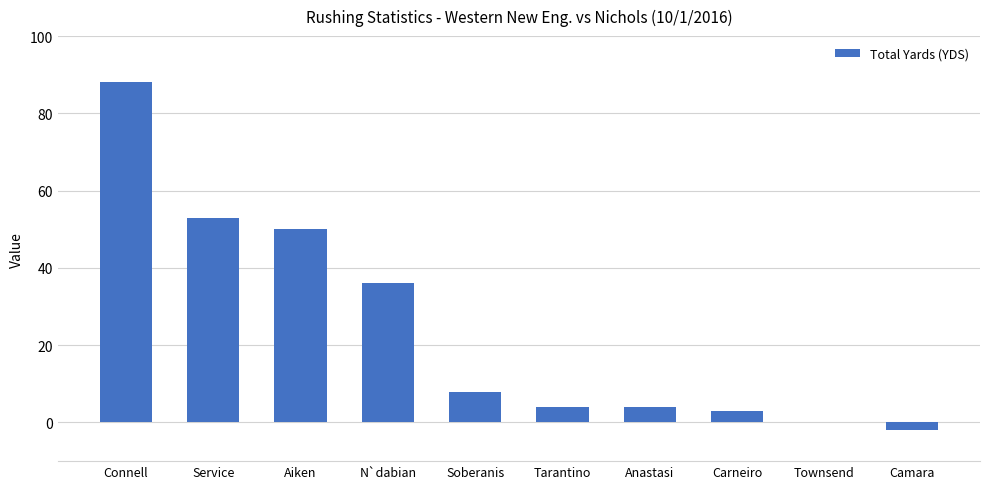

Is it true that the value at Carneiro is 3?

True